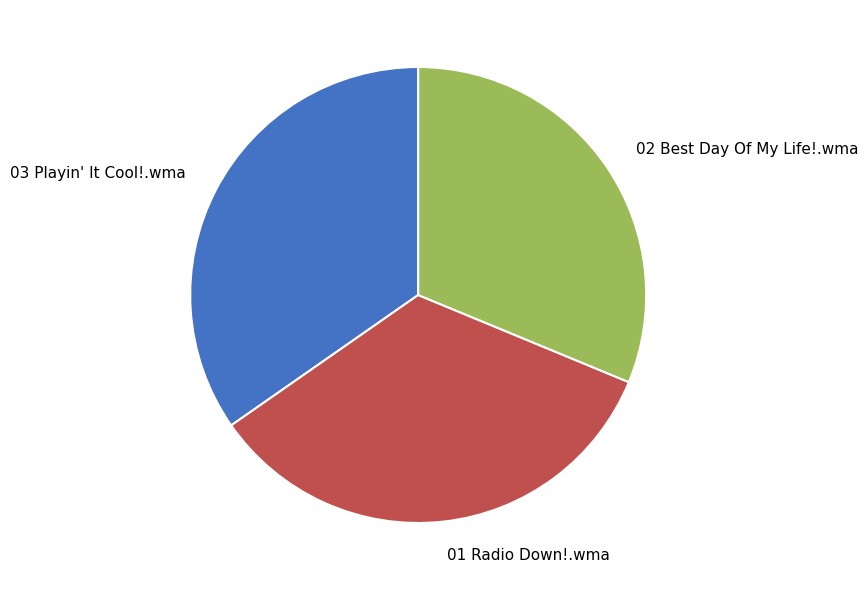

What is the ratio of the value at 03 Playin' It Cool!.wma to the value at 02 Best Day Of My Life!.wma?

1.1